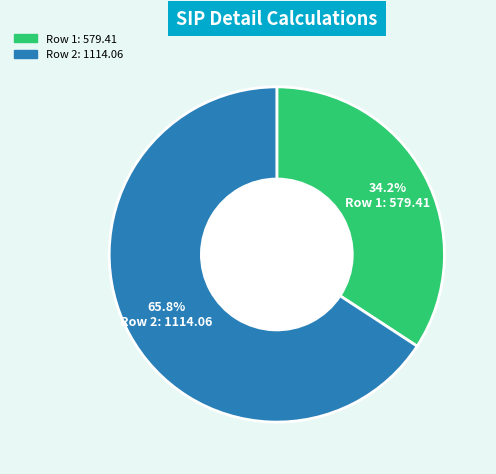

Does any single category account for the majority?

Yes